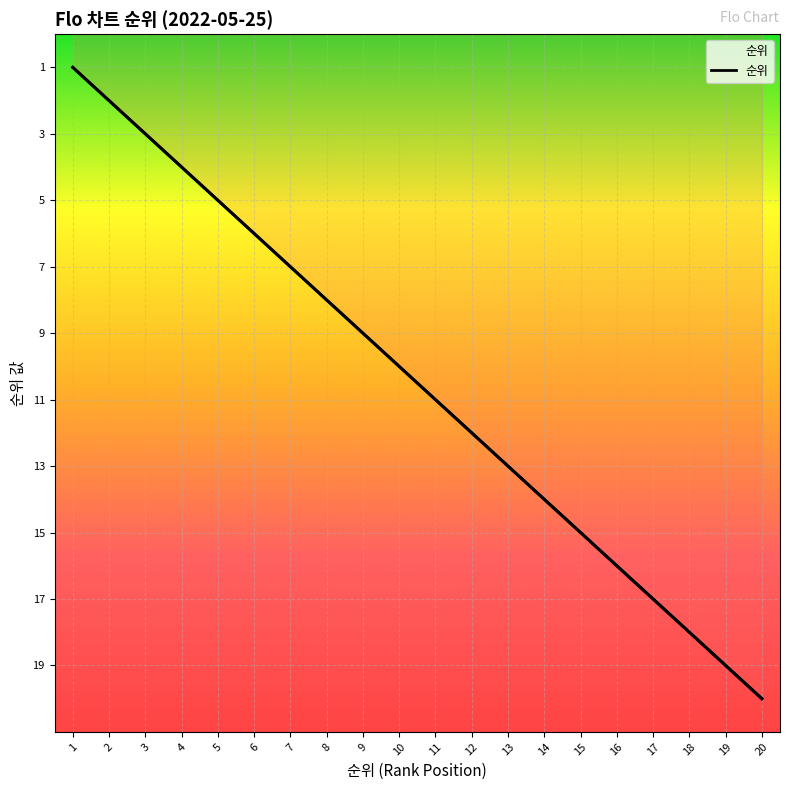

How many data points does each series have?

20